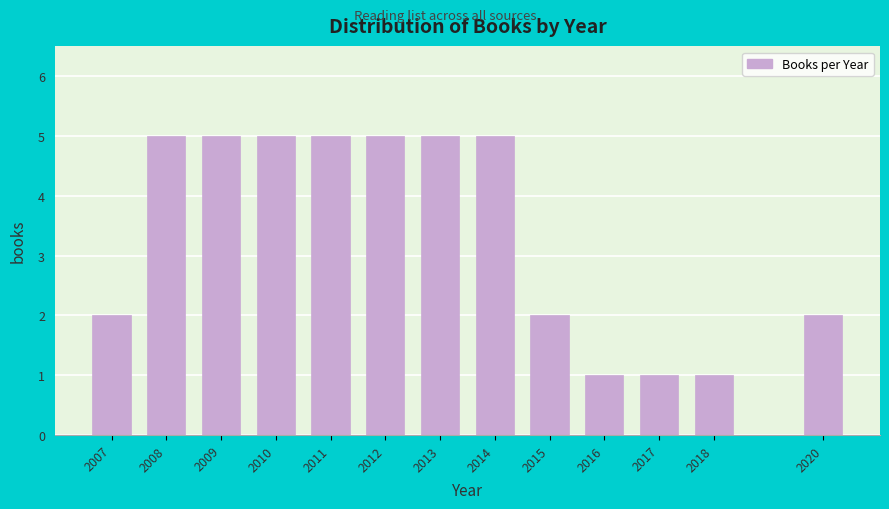

Reading left to right, extract all data points from this chart.

2	5	5	5	5	5	5	5	2	1	1	1	2